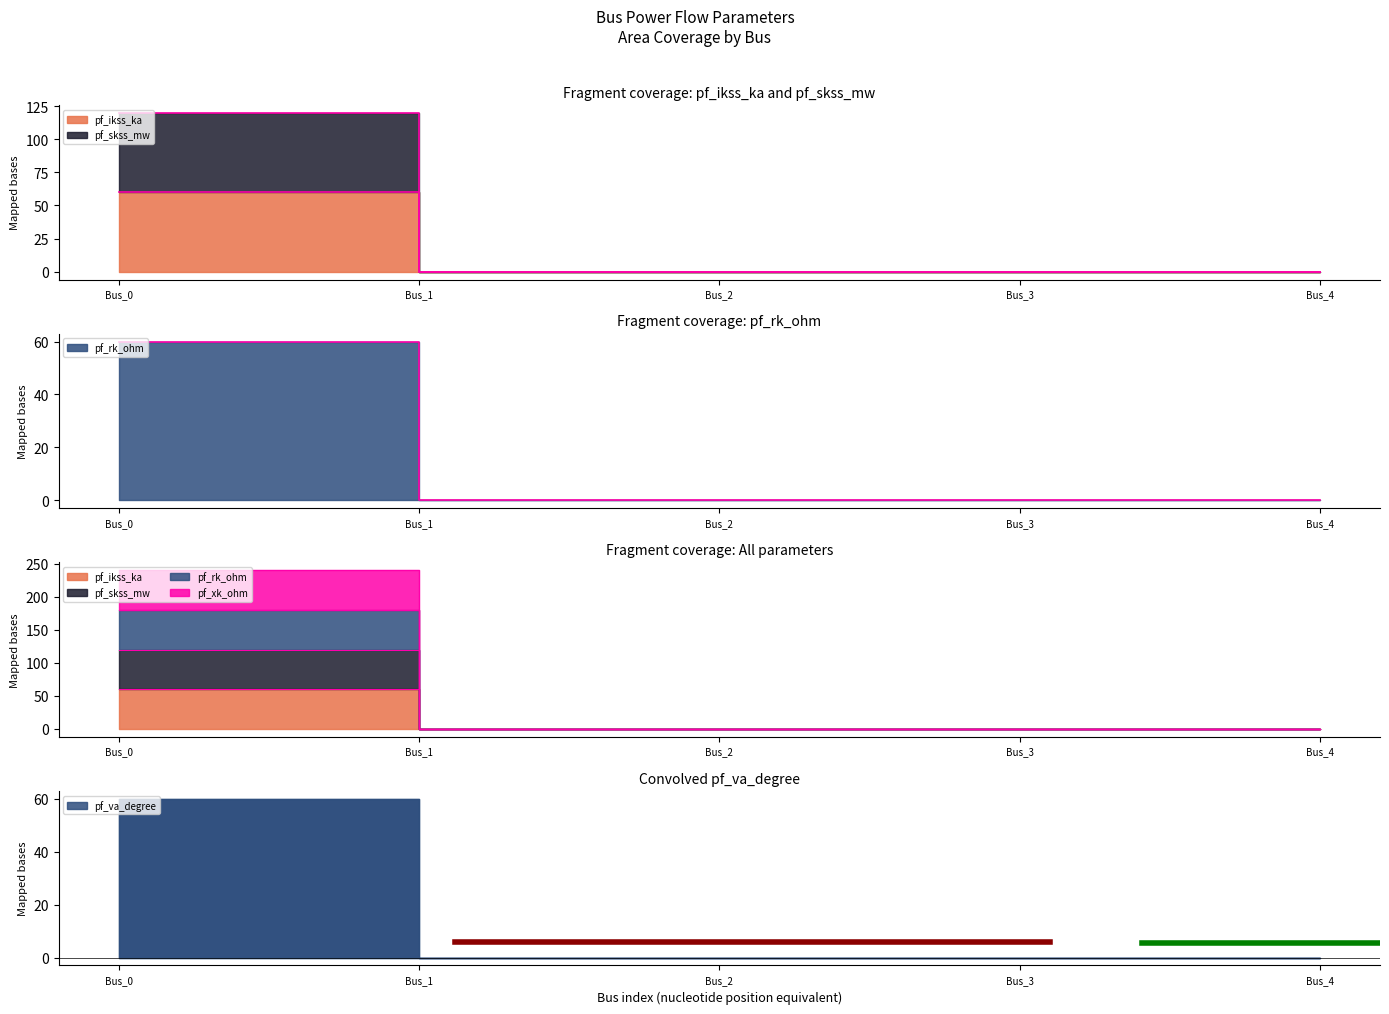

True or false: pf_ikss_ka has more than 0 interior local peaks.

False